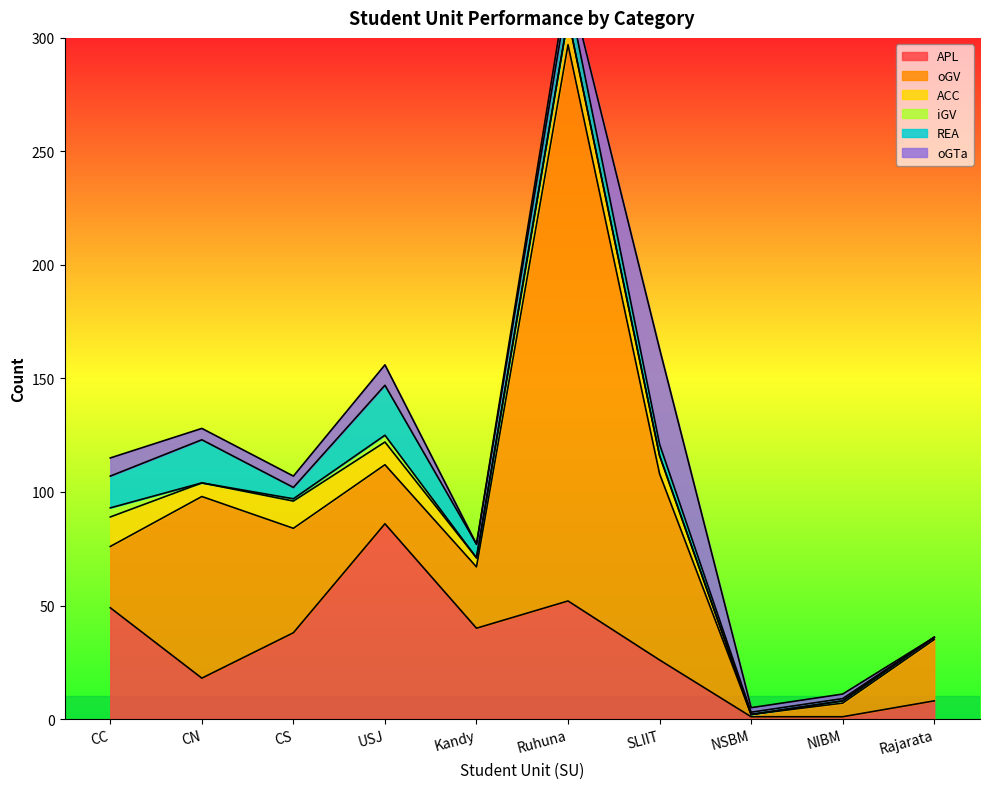

Which series changed the most between USJ and Kandy?

APL